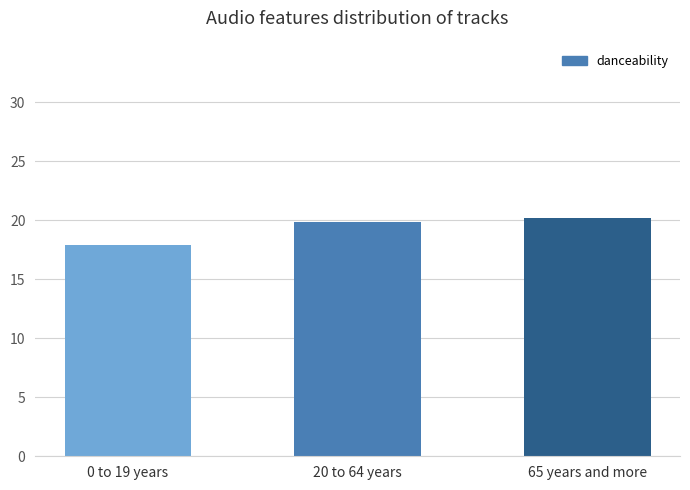

The value at 65 years and more is 13.8. True or false?

False